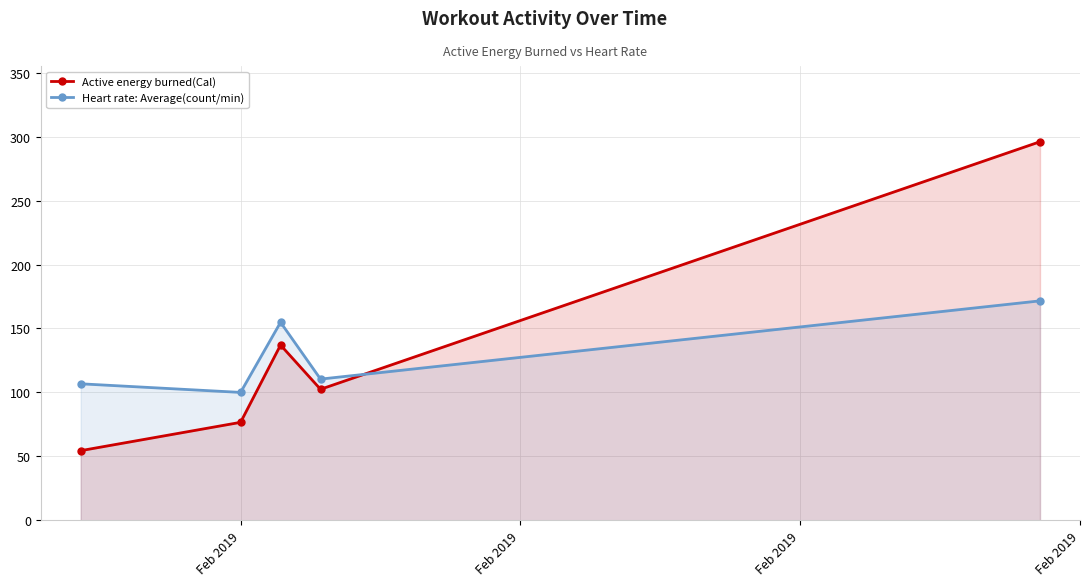

What is the difference between the maximum and minimum values in the Active energy burned(Cal) series?

241.5